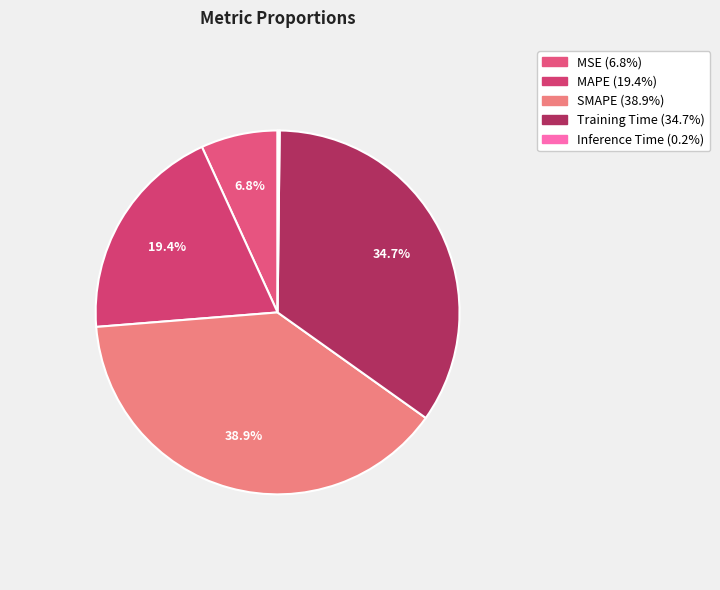

Rank the categories by value from highest to lowest.

SMAPE, Training Time, MAPE, MSE, Inference Time